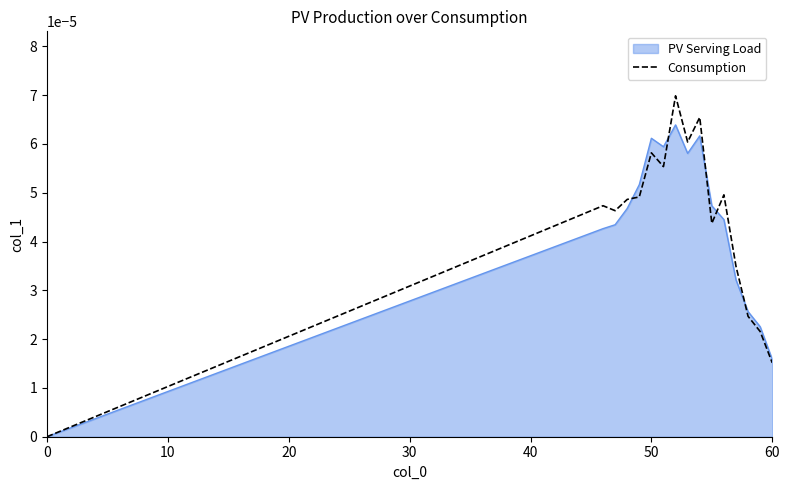

Which series has the widest spread of values?

Consumption